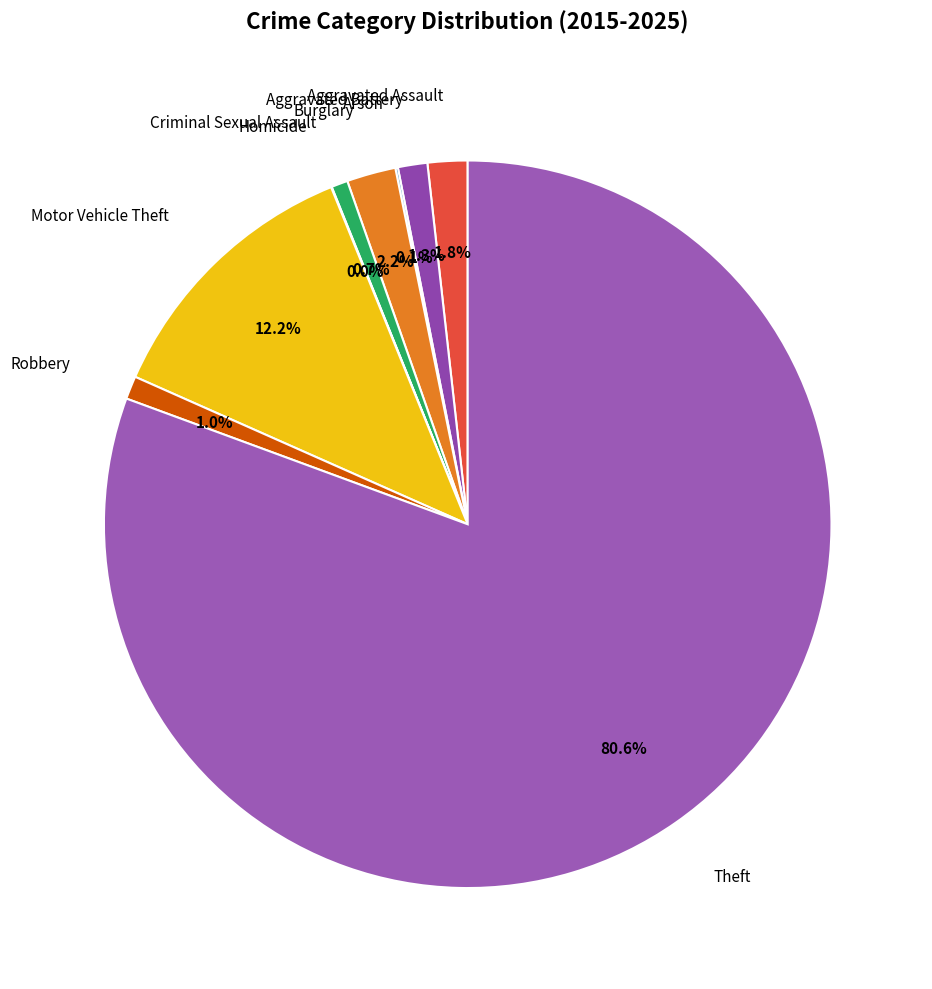

Which slice is the smallest?

Homicide